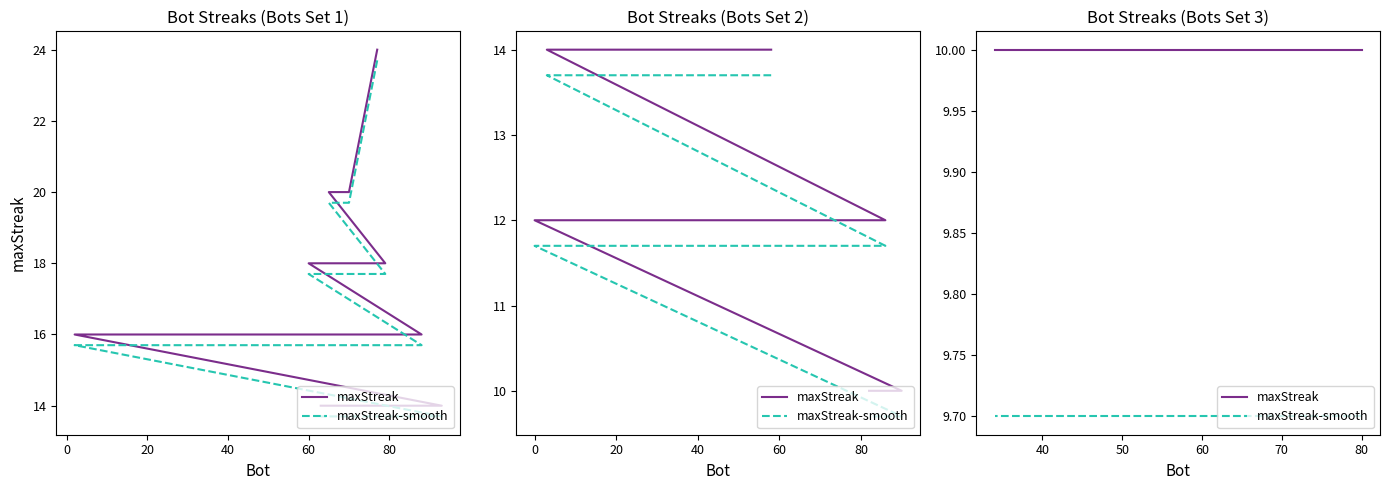

What is the average value of the maxStreak-smooth series?

9.7